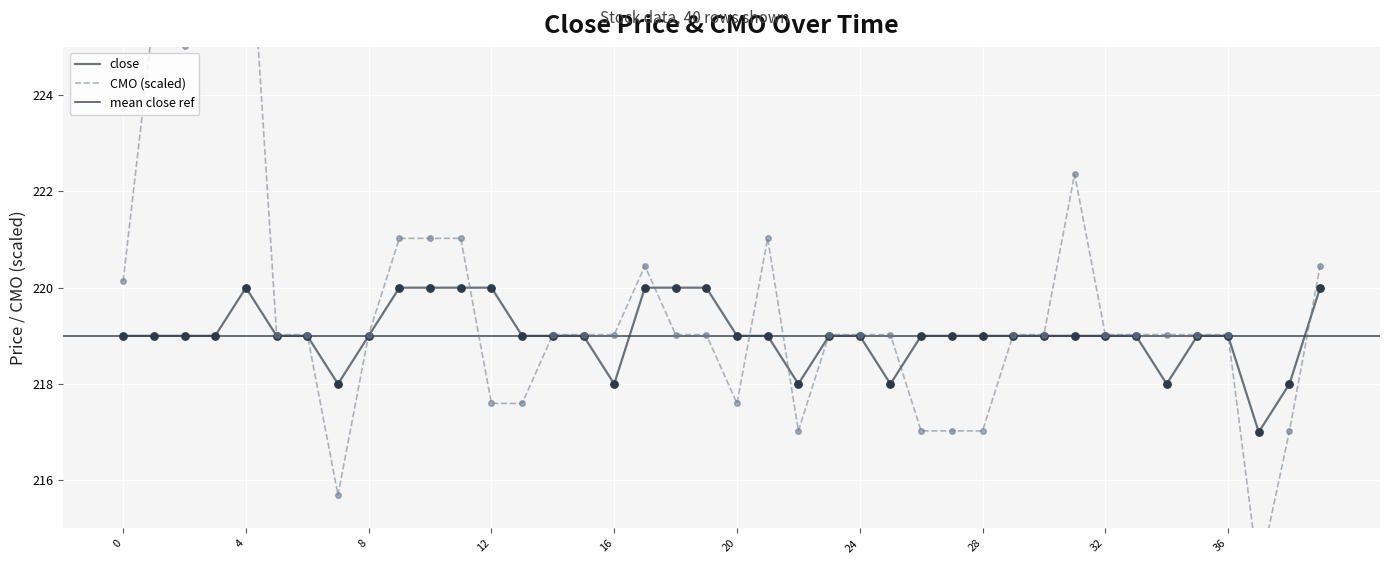

Which series reaches the minimum Y coordinate?

CMO